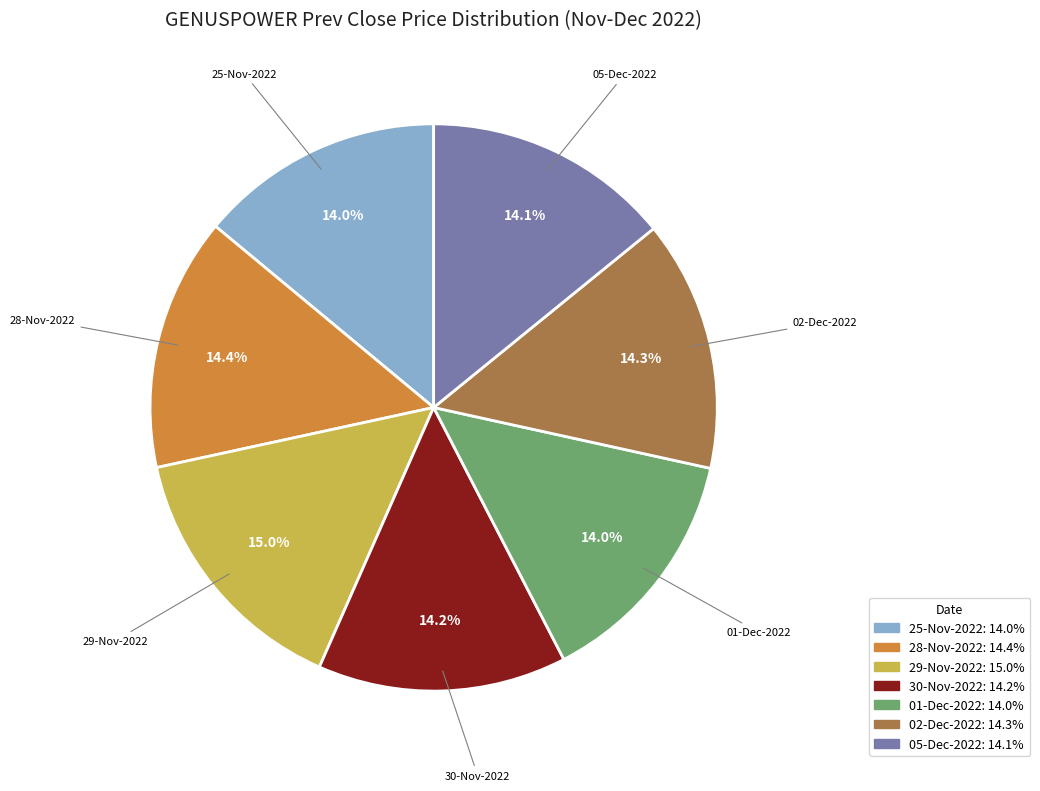

Combined, what portion of the pie is 25-Nov-2022 and 05-Dec-2022?

28.1%